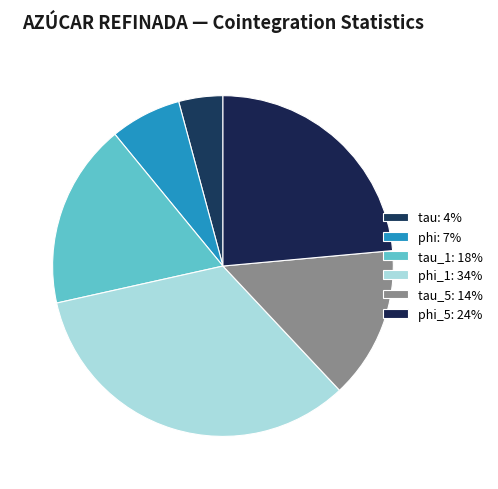

How many slices are in this pie chart?

6